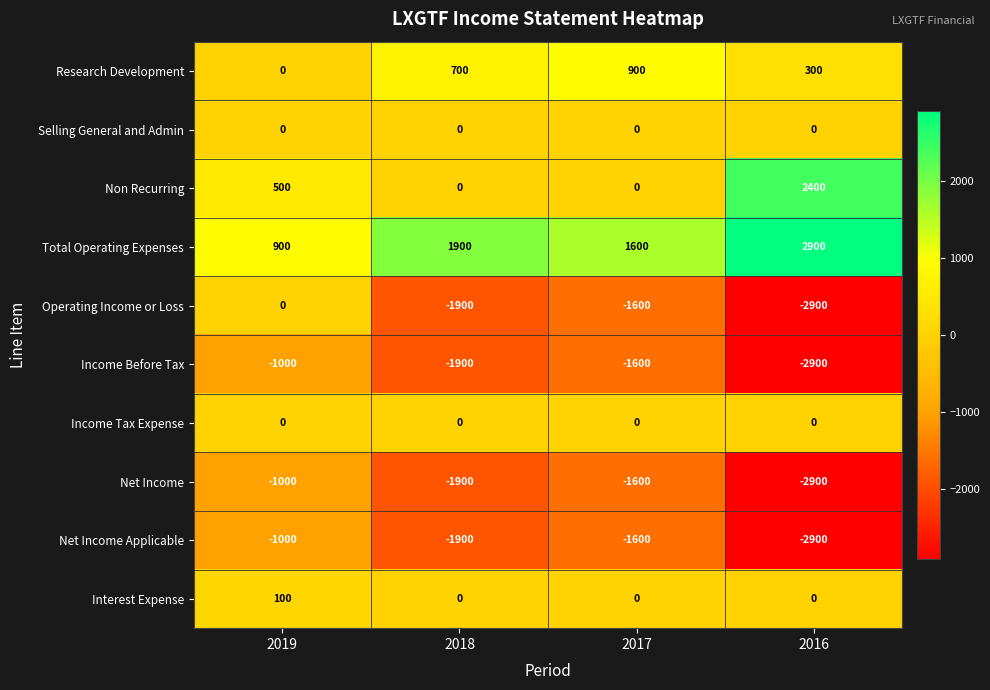

What is the sum of the Net Income values at 2018 and 2019?

-2900